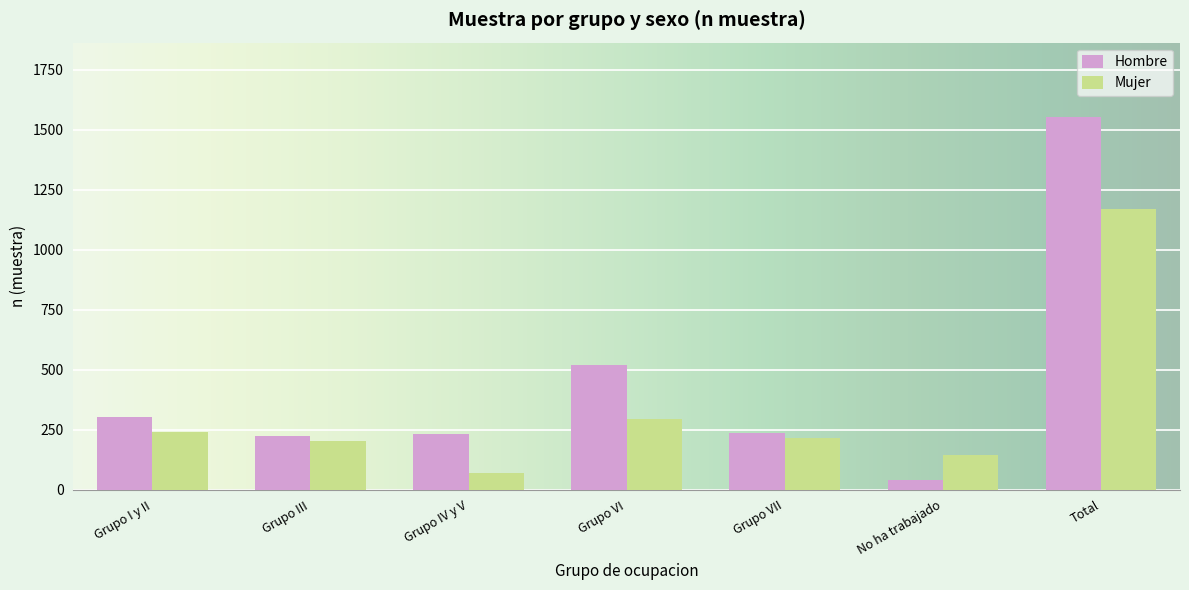

Rank the series at No ha trabajado from lowest to highest value.

Hombre, Mujer